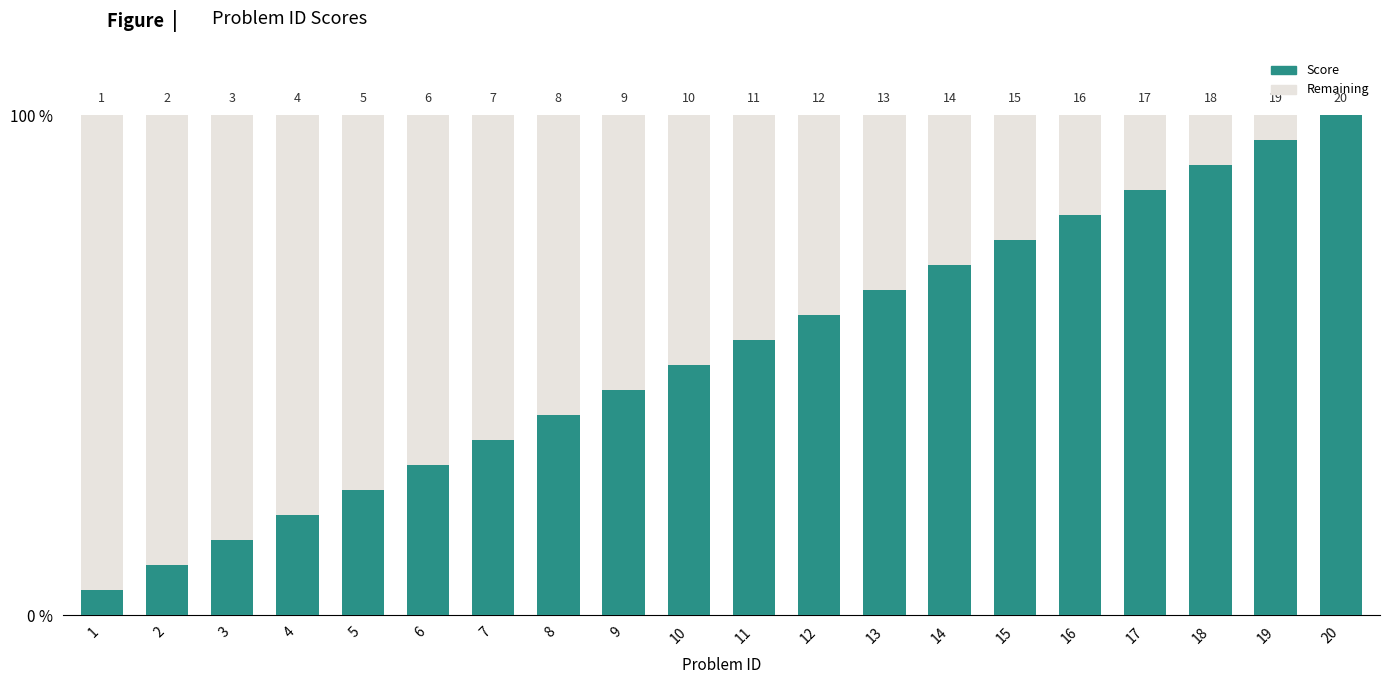

True or false: the data shows 2 at 6.

False